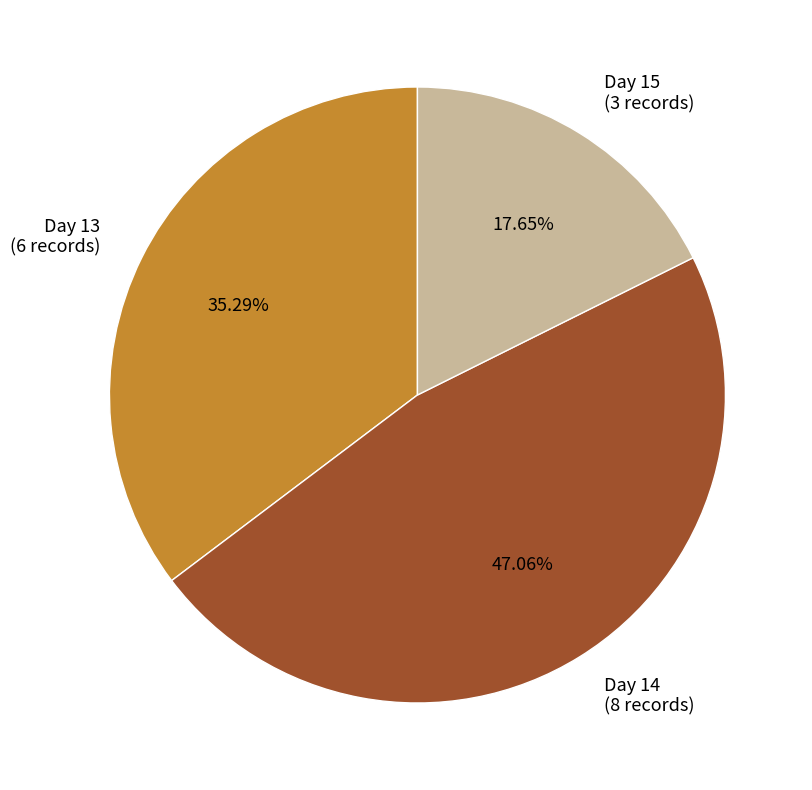

To the nearest percent, what is the difference between the largest and smallest slice percentages?

29%